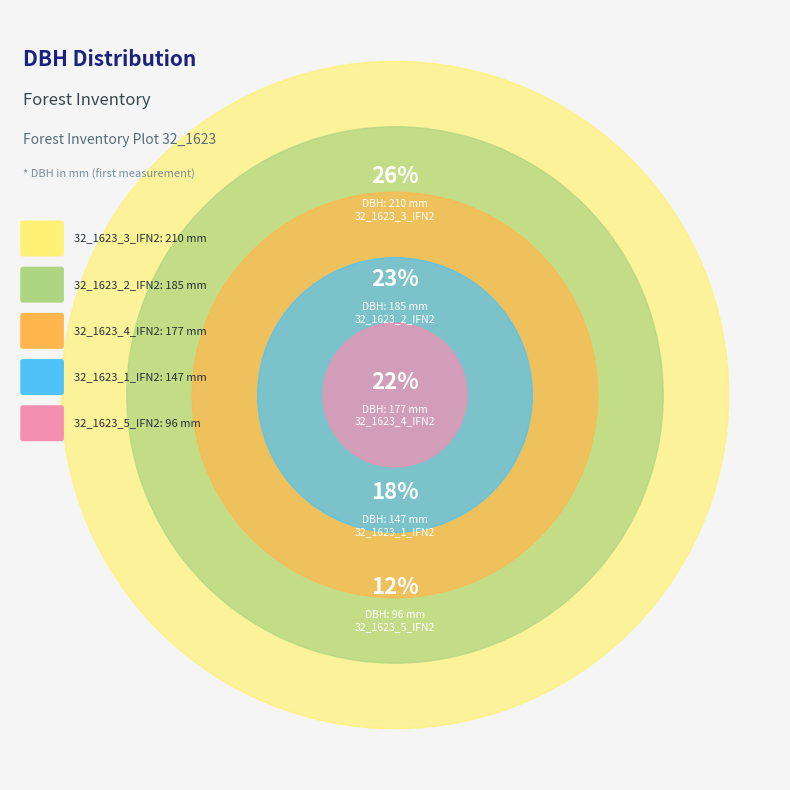

What percentage is the 32_1623_1_IFN2 slice, to the nearest percent?

18%